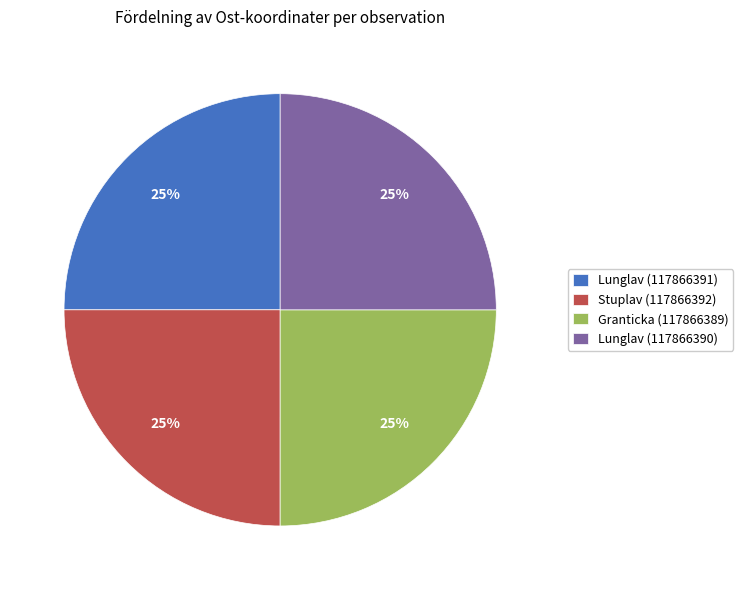

Count the number of slices in the pie.

4